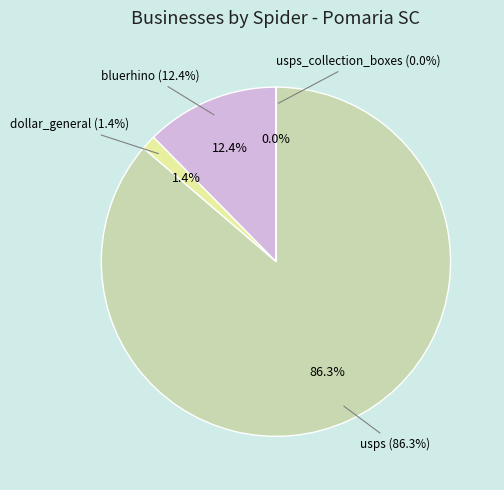

To the nearest percent, what is the difference between the largest and smallest slice percentages?

86%